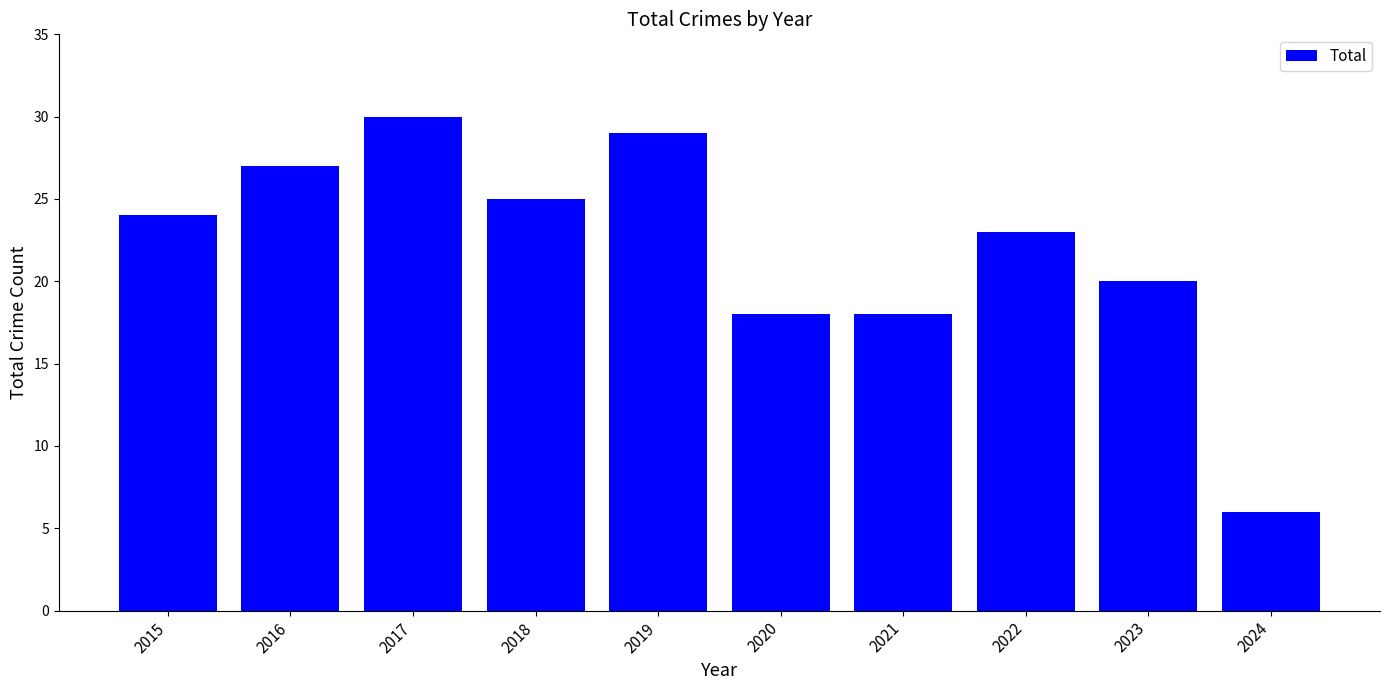

The value at 2015 is 16. True or false?

False